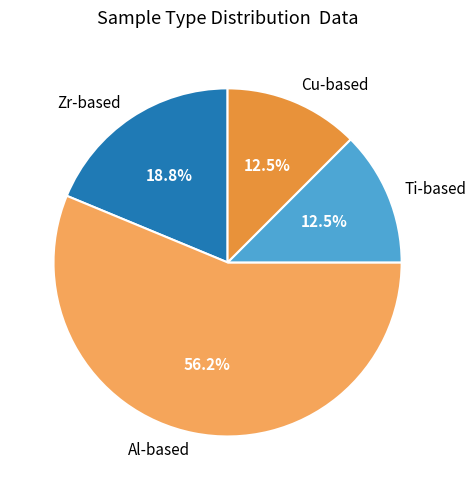

Between Zr-based and Ti-based, which is larger?

Zr-based